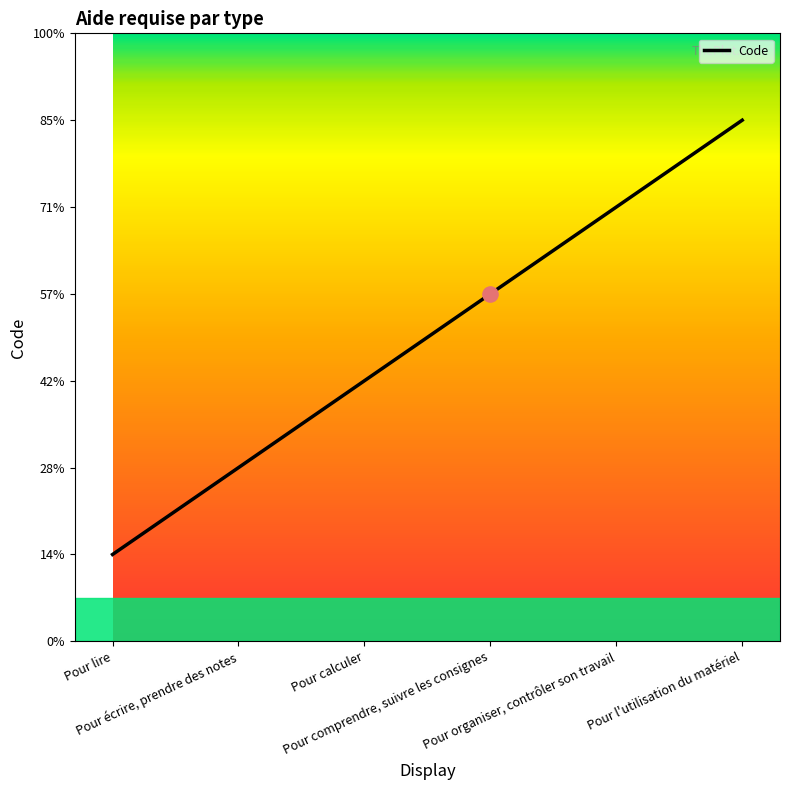

Is this an area chart (filled region under the line)?

No